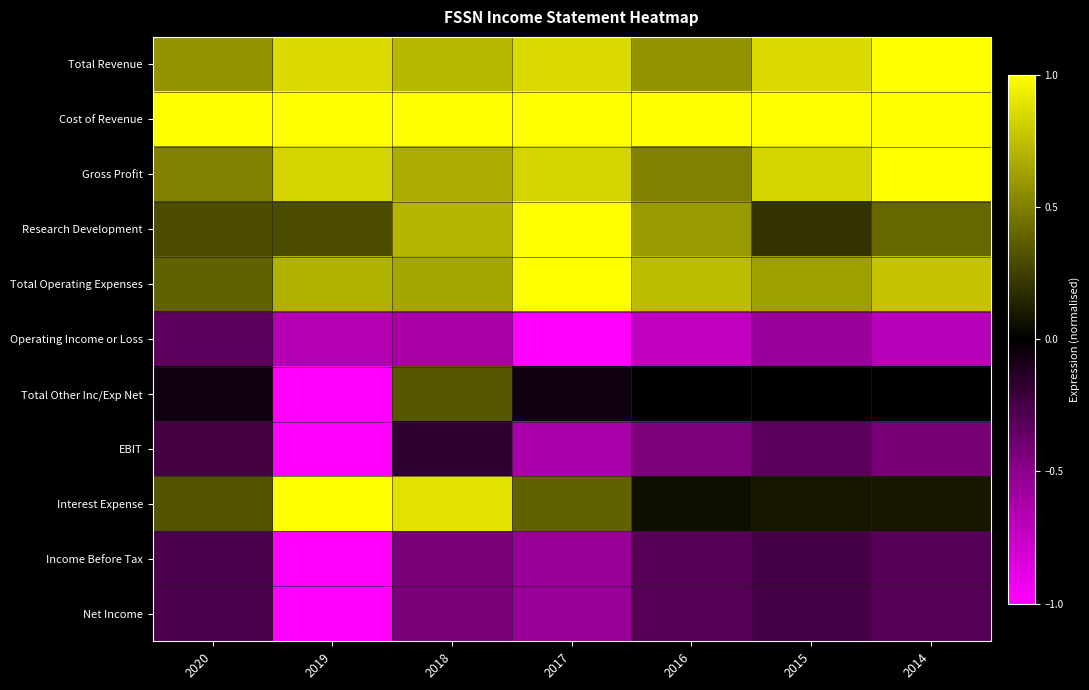

Reading right to left, extract all data points from this chart.

Total Revenue: 2014=1.0	2015=0.9	2016=0.6	2017=0.9	2018=0.7	2019=0.9	2020=0.6
Cost of Revenue: 2014=1.0	2015=1.0	2016=1.0	2017=1.0	2018=1.0	2019=1.0	2020=1.0
Gross Profit: 2014=1.0	2015=0.8	2016=0.5	2017=0.8	2018=0.7	2019=0.8	2020=0.5
Research Development: 2014=0.4	2015=0.2	2016=0.6	2017=1.0	2018=0.7	2019=0.3	2020=0.3
Total Operating Expenses: 2014=0.8	2015=0.6	2016=0.7	2017=1.0	2018=0.6	2019=0.7	2020=0.4
Operating Income or Loss: 2014=-0.7	2015=-0.6	2016=-0.7	2017=-1.0	2018=-0.6	2019=-0.7	2020=-0.3
Total Other Inc/Exp Net: 2014=0.0	2015=0.0	2016=0.0	2017=-0.1	2018=0.3	2019=-1.0	2020=-0.1
EBIT: 2014=-0.4	2015=-0.3	2016=-0.4	2017=-0.6	2018=-0.2	2019=-1.0	2020=-0.2
Interest Expense: 2014=0.1	2015=0.1	2016=0.1	2017=0.4	2018=0.9	2019=1.0	2020=0.3
Income Before Tax: 2014=-0.3	2015=-0.2	2016=-0.3	2017=-0.5	2018=-0.4	2019=-1.0	2020=-0.3
Net Income: 2014=-0.3	2015=-0.2	2016=-0.3	2017=-0.5	2018=-0.4	2019=-1.0	2020=-0.3